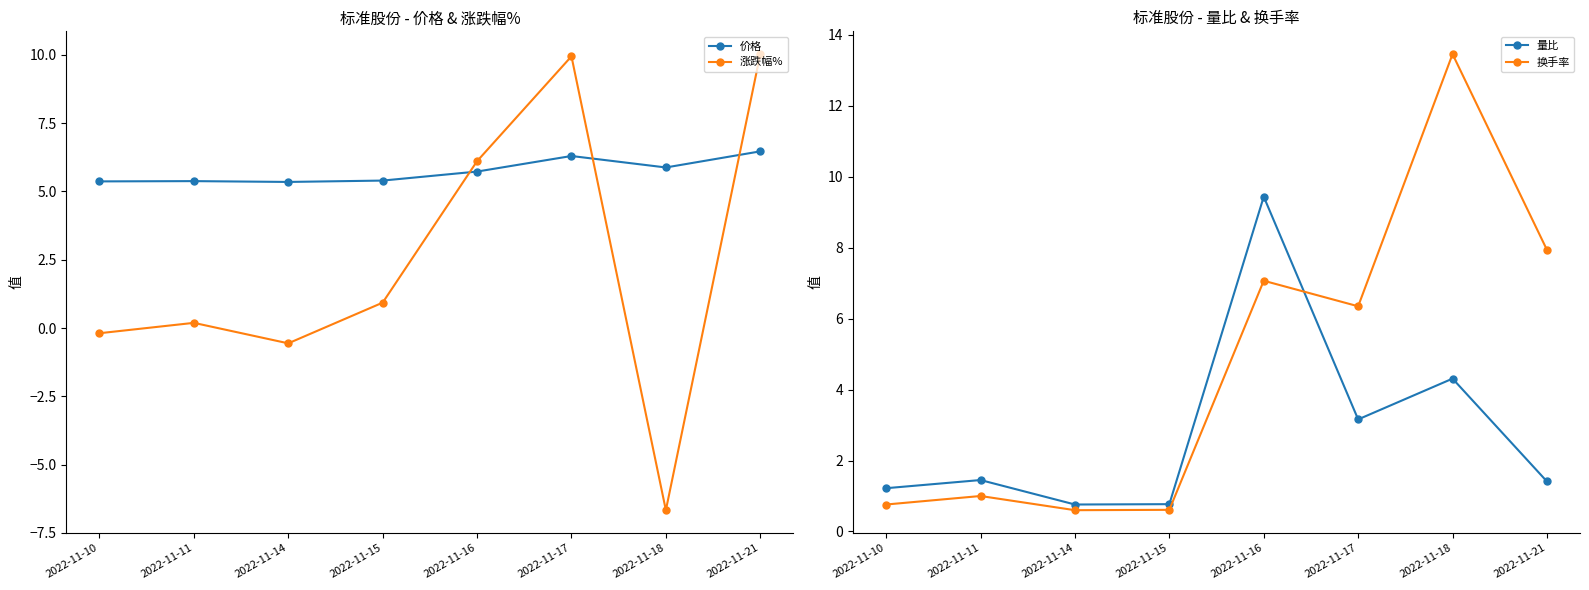

How many values in the 涨跌幅% series exceed 0?

5